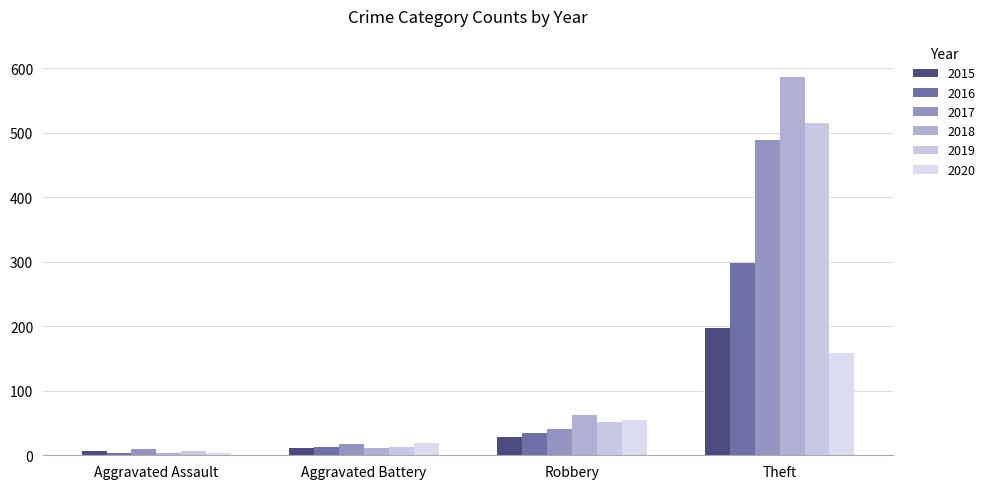

Count the number of data series in this chart.

6